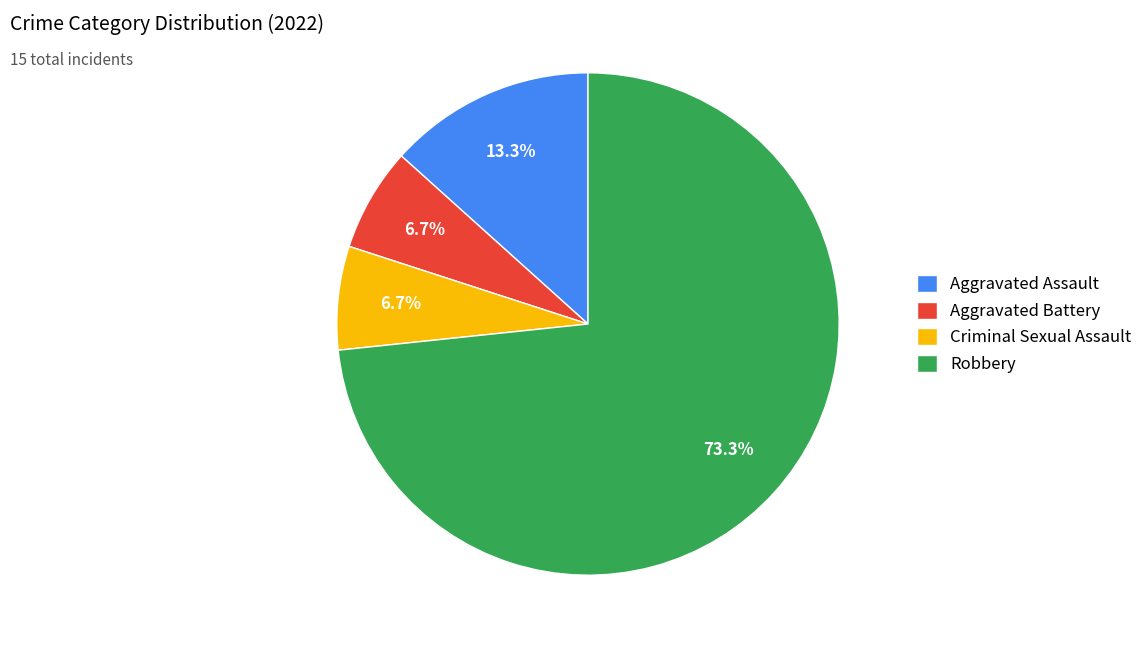

The Aggravated Battery slice represents 7% of the pie. True or false?

True